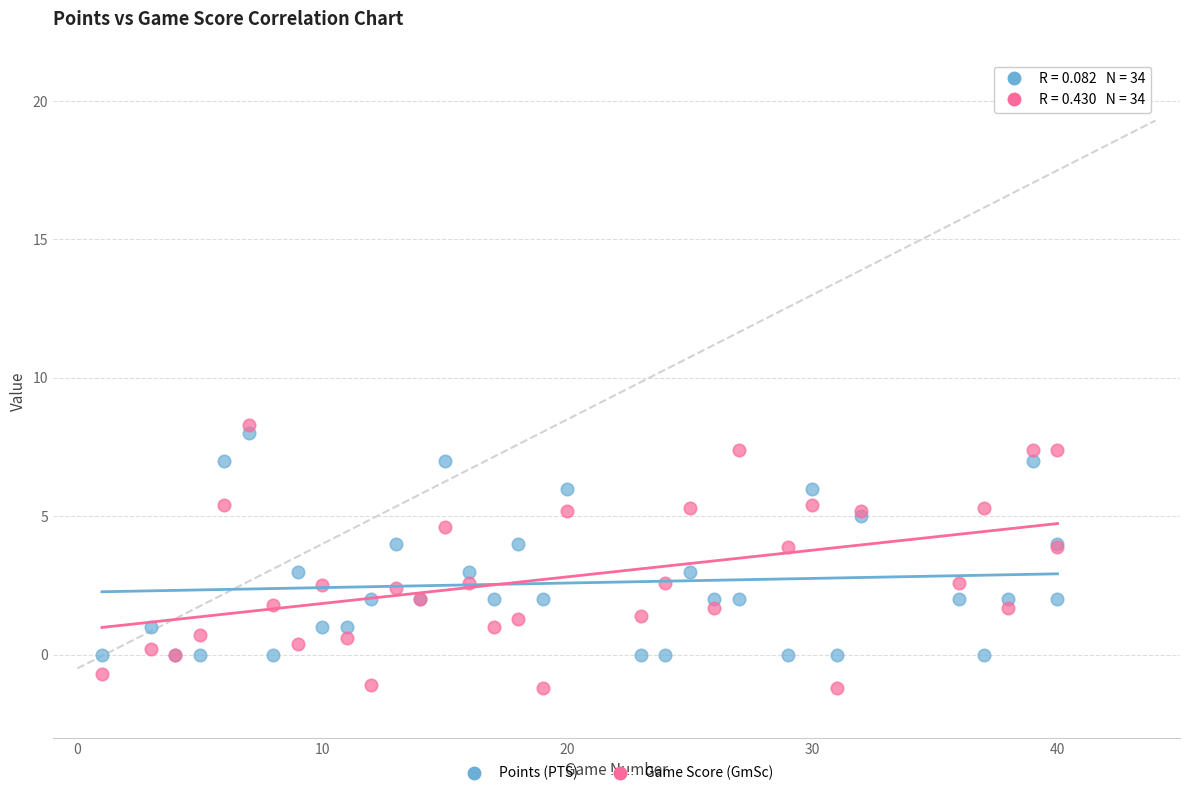

Which series reaches the minimum Y coordinate?

Game Score (GmSc)